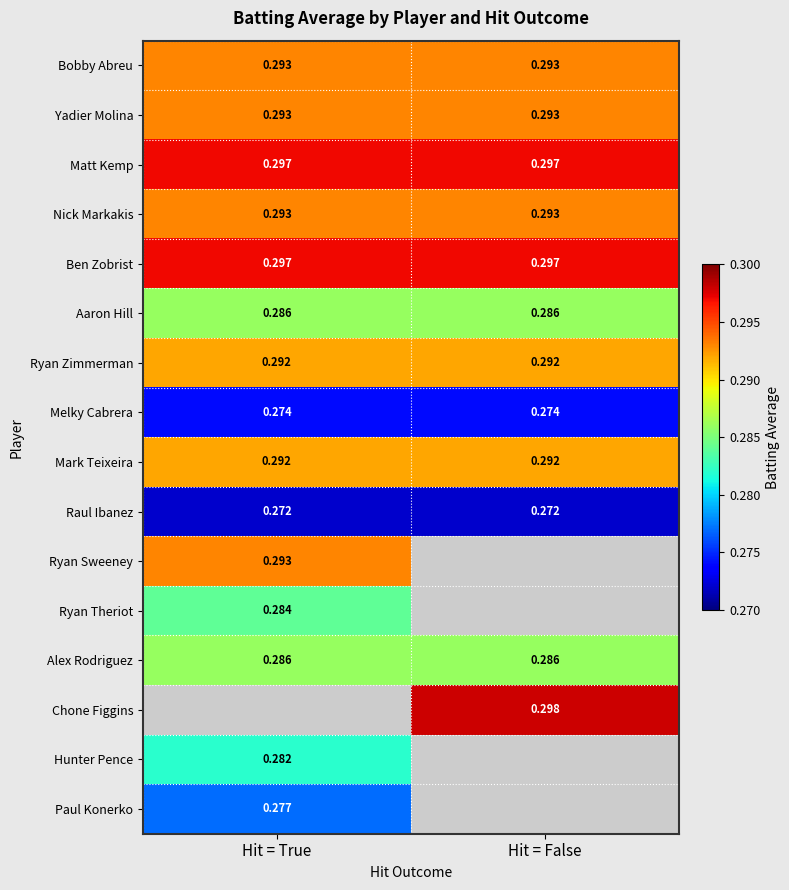

What is the maximum value shown in the chart?

0.3